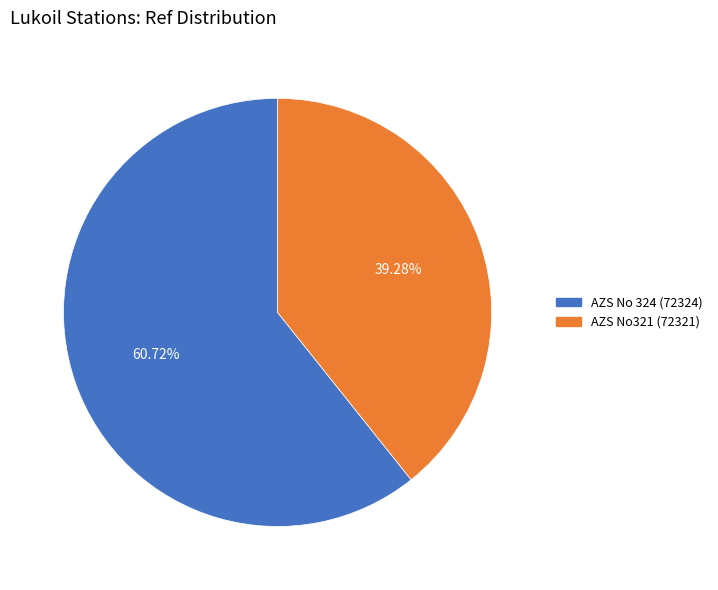

To the nearest percent, what percentage of the pie is AZS No 324 (72324)?

61%